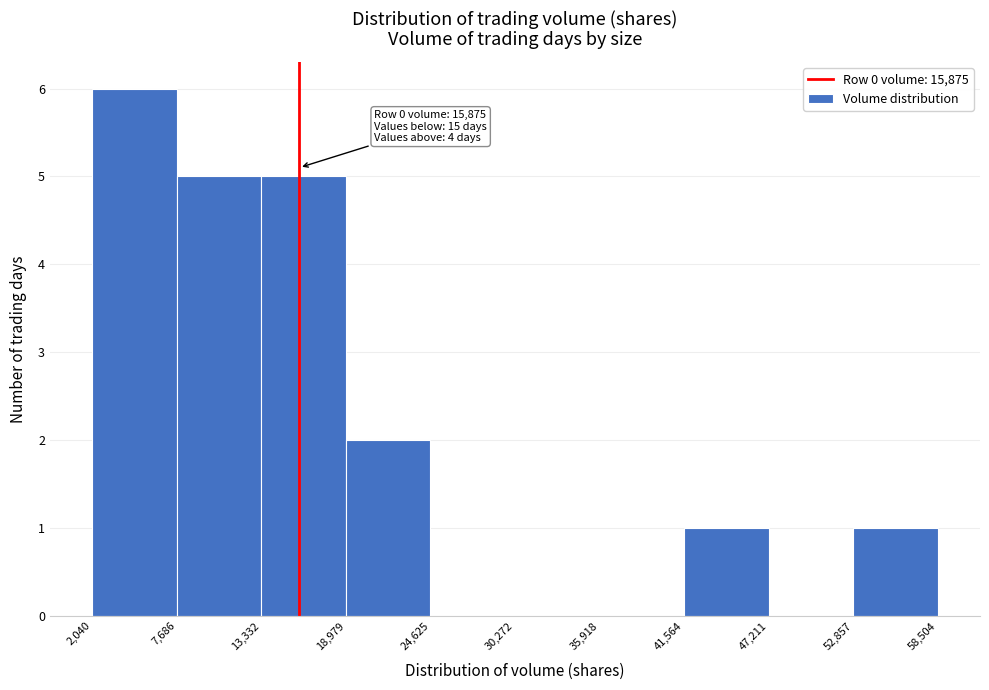

Which range on the x-axis has the tallest bar?

2,040 to 7,686